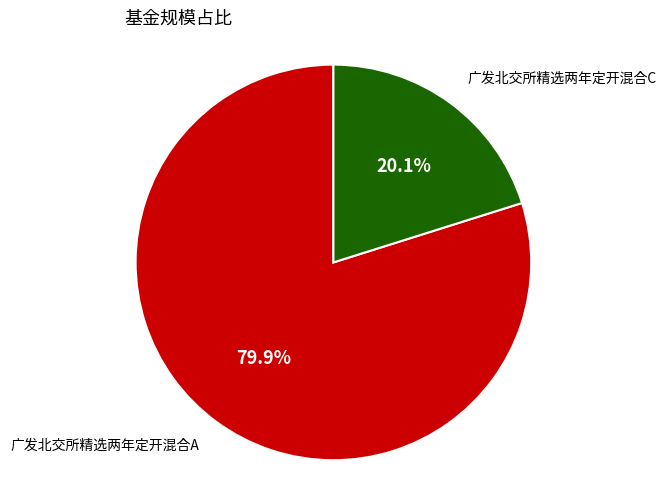

Which category has the biggest portion of the pie?

广发北交所精选两年定开混合A